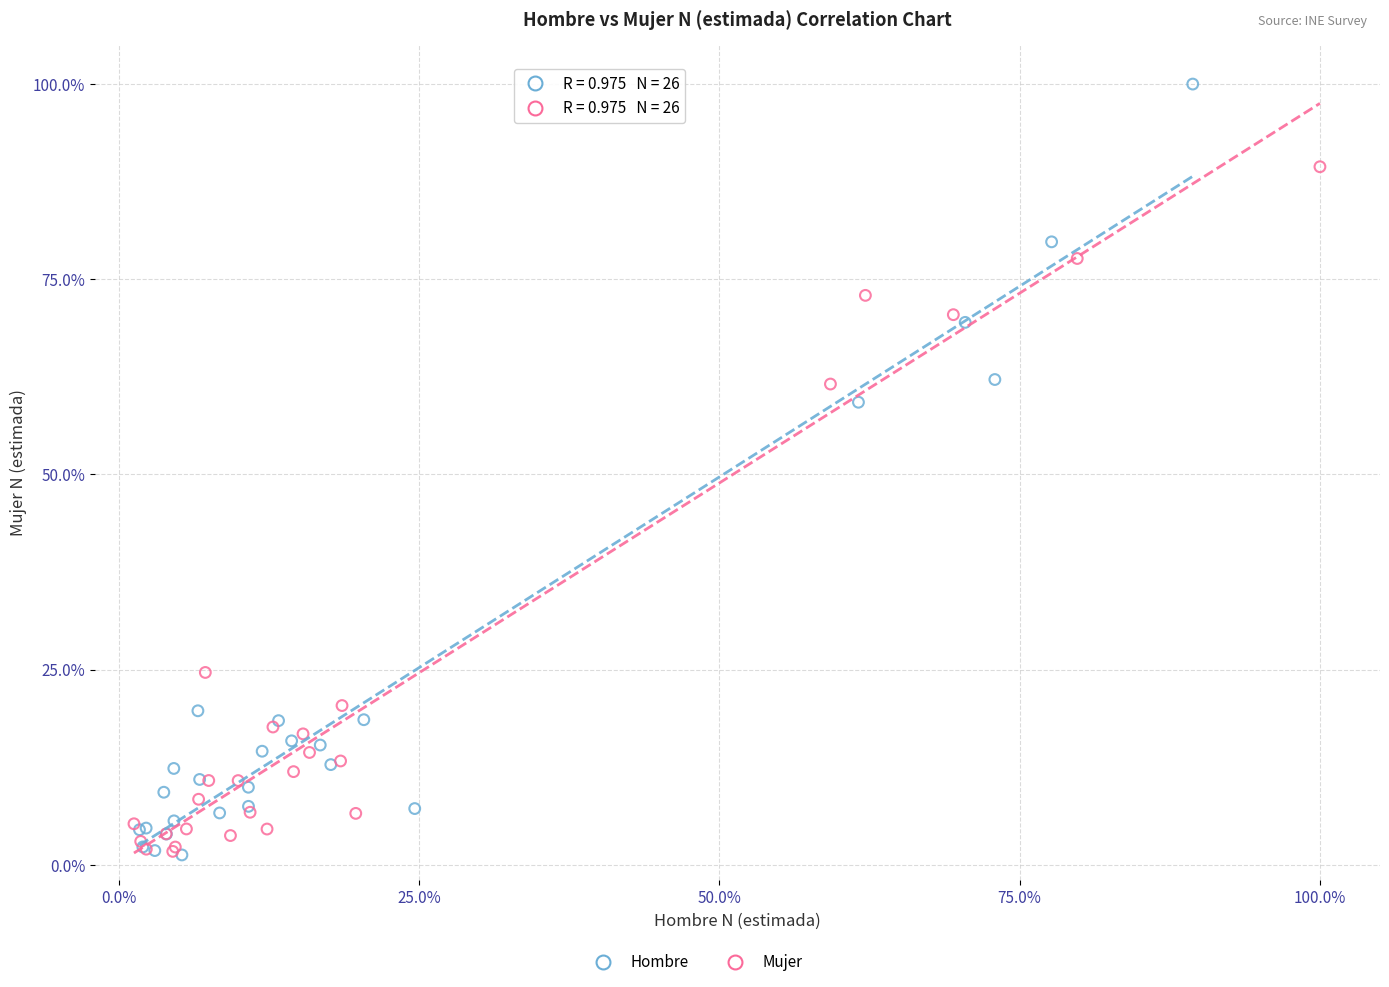

Which series has the widest spread of Y values?

Hombre